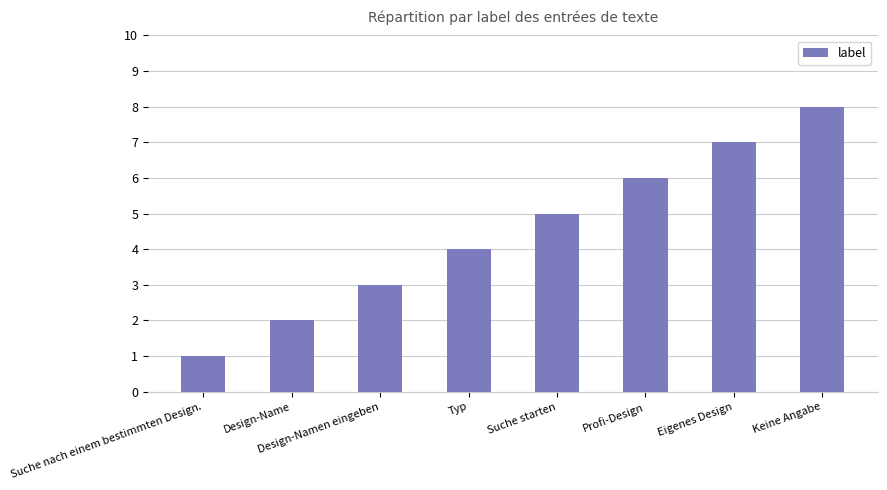

Which category has the highest value across all series?

Keine Angabe